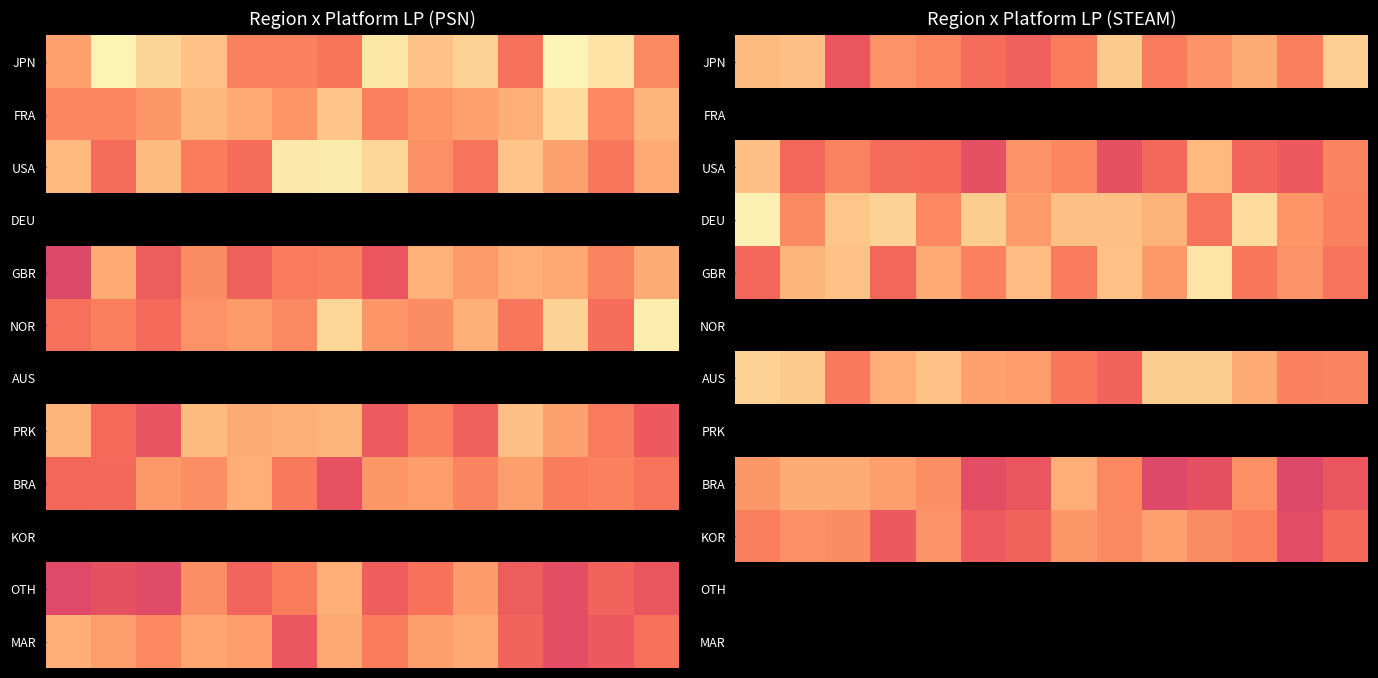

Between 13 and 9, which is larger?

13